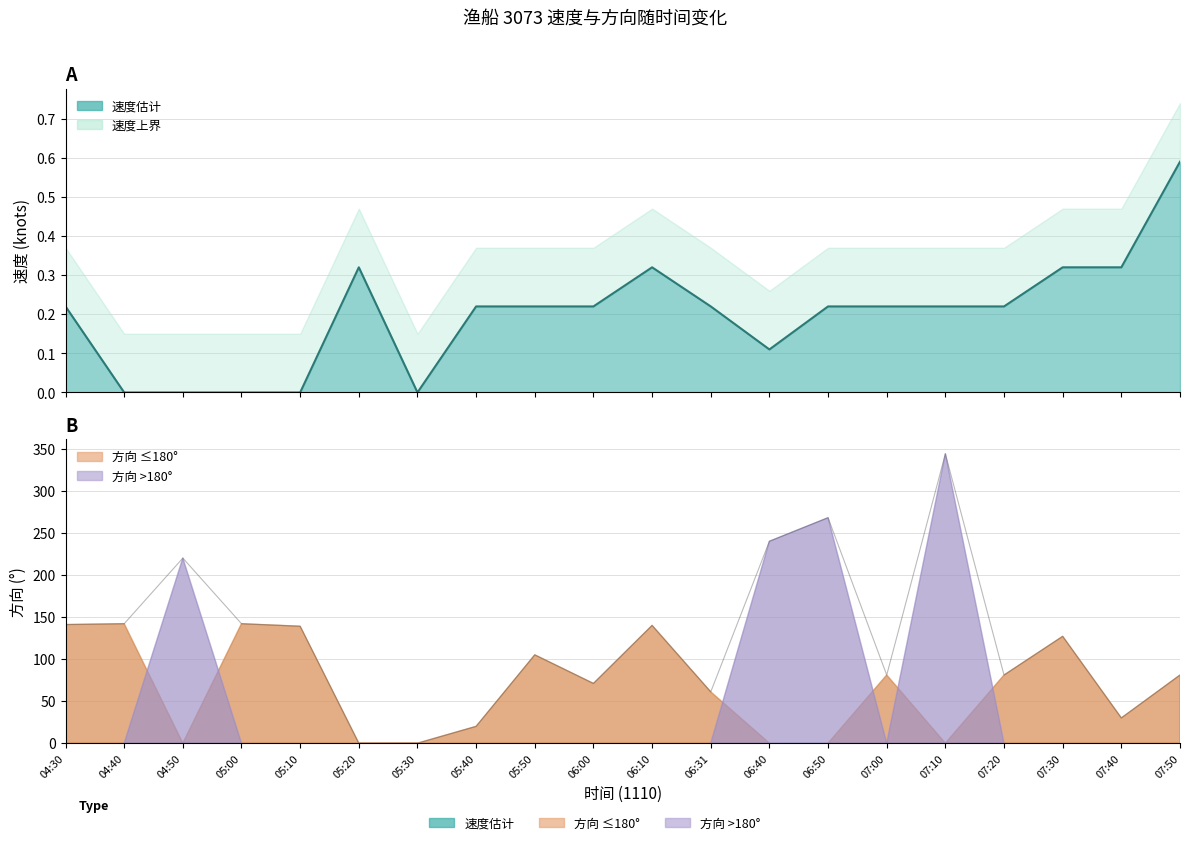

What is the average value of the 速度 series?

0.2